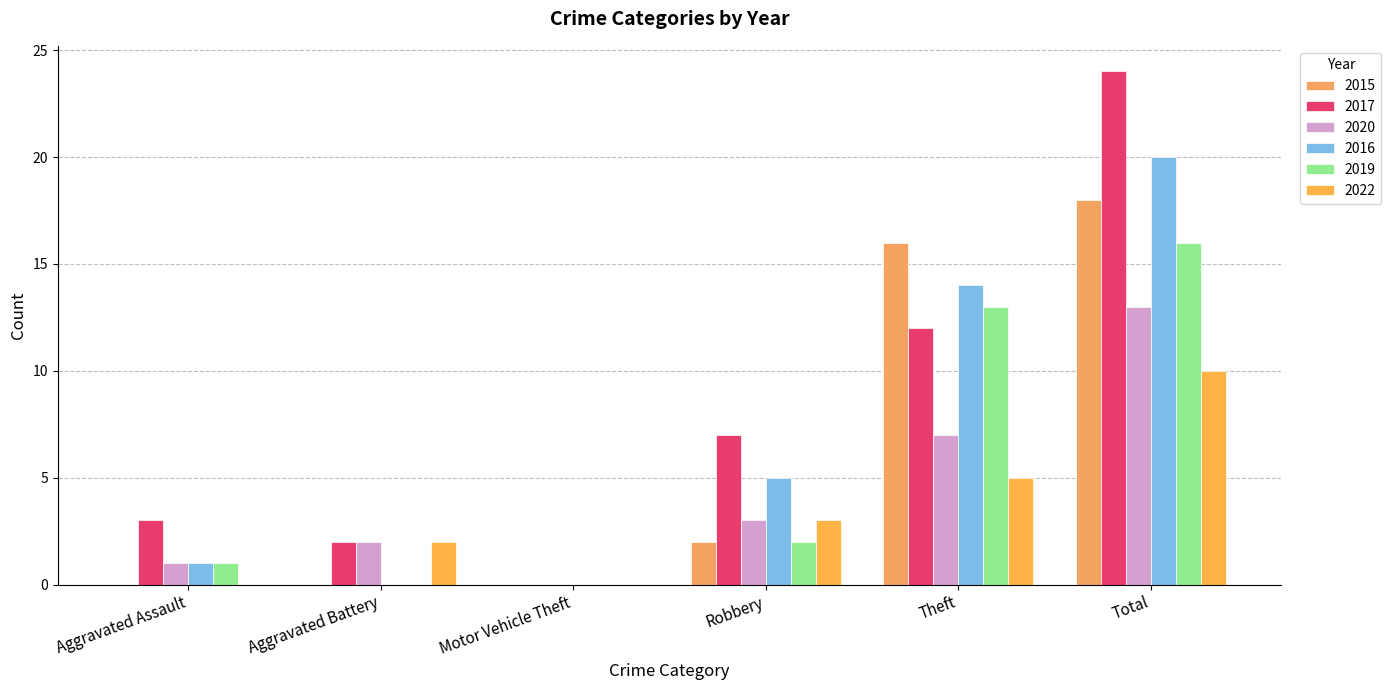

What is the total value across all series at Total?

101